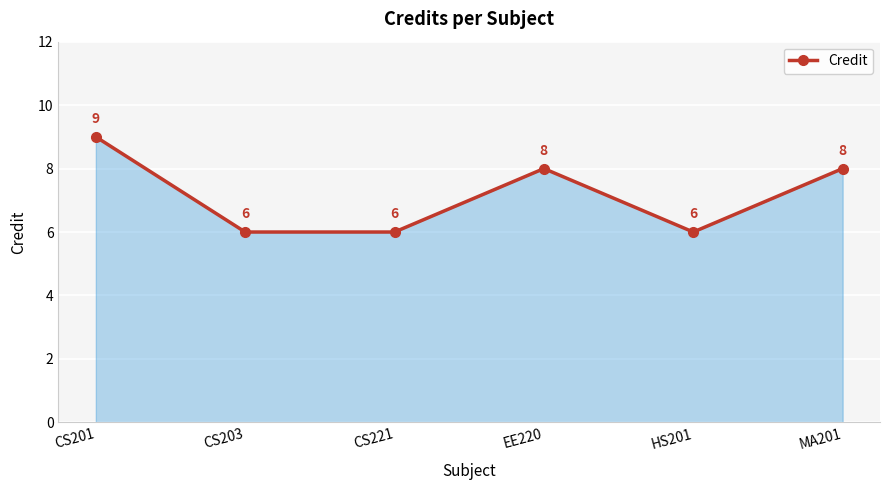

Which has a higher value, MA201 or CS201?

CS201